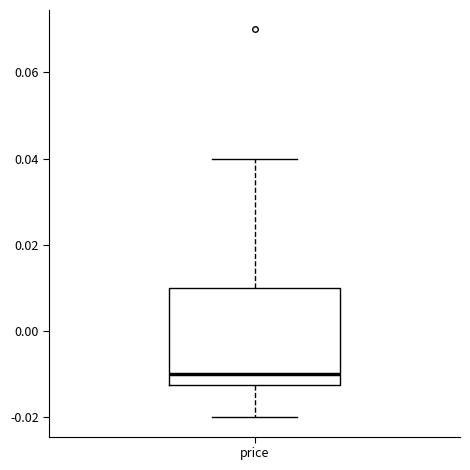

Read this box plot against the y-axis: the position of the median line, the range covered by the box, and the ends of both whiskers. The values are not printed on the chart, so give them approximately, as read against the axis.

median -0.010, box -0.012 to 0.010, whiskers -0.020 to 0.040